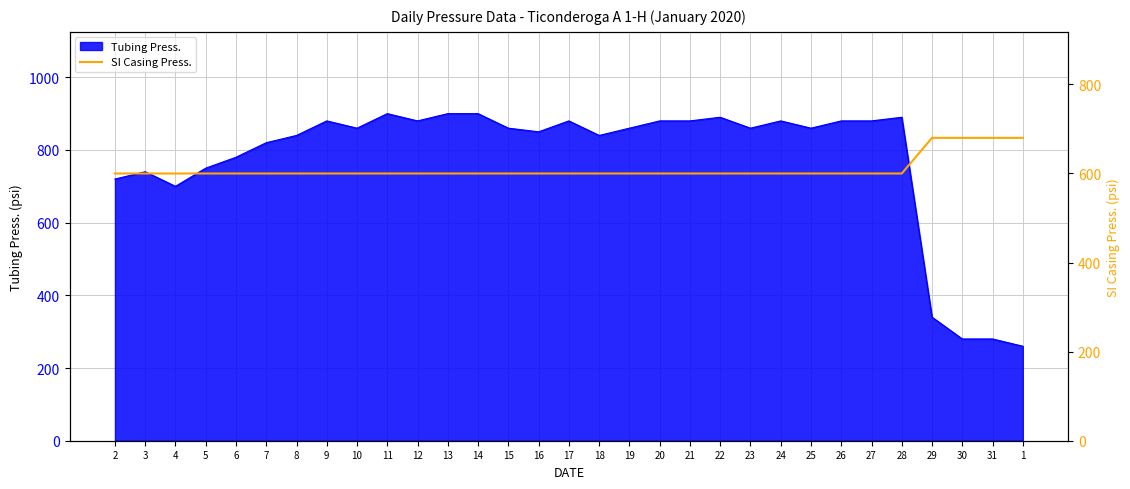

The Tubing Press. series shows 890 at 28. True or false?

True